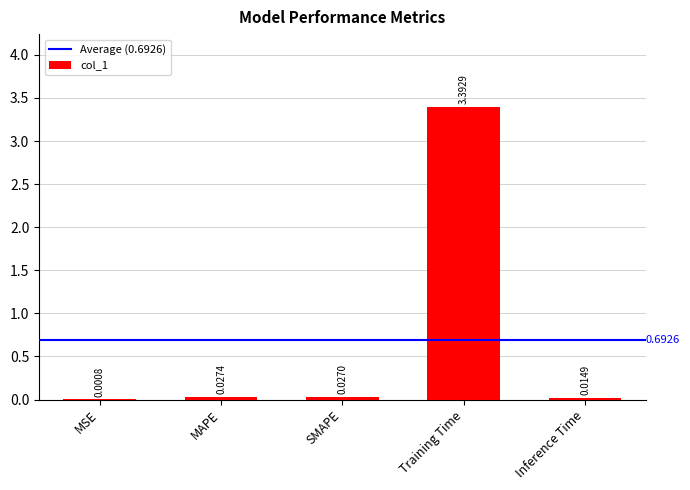

Which category has the highest value across all series?

Training Time